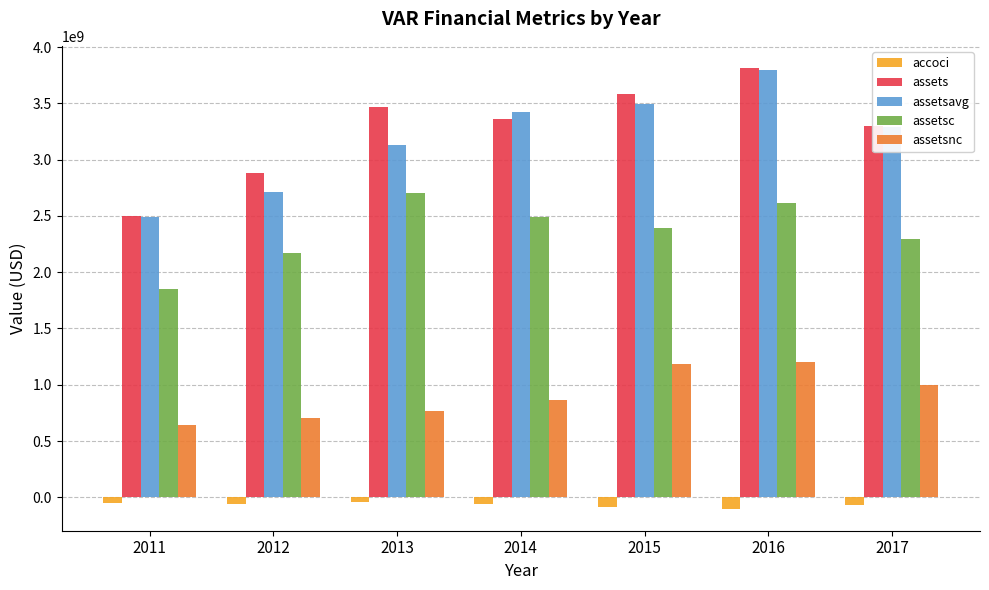

How many values in the accoci series exceed -58611000?

3